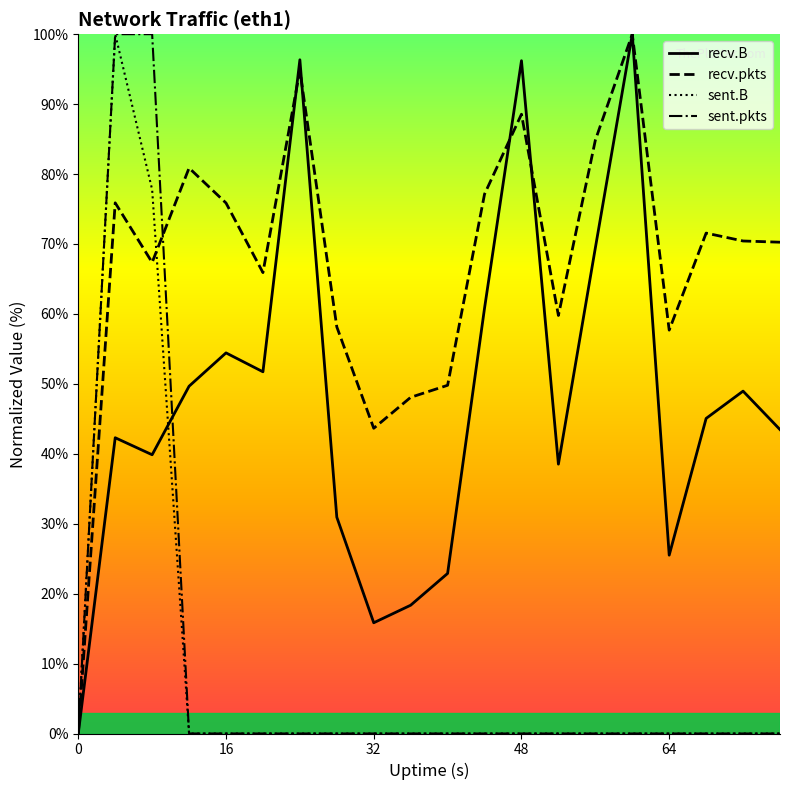

How many data points in recv.pkts are above 70?

11